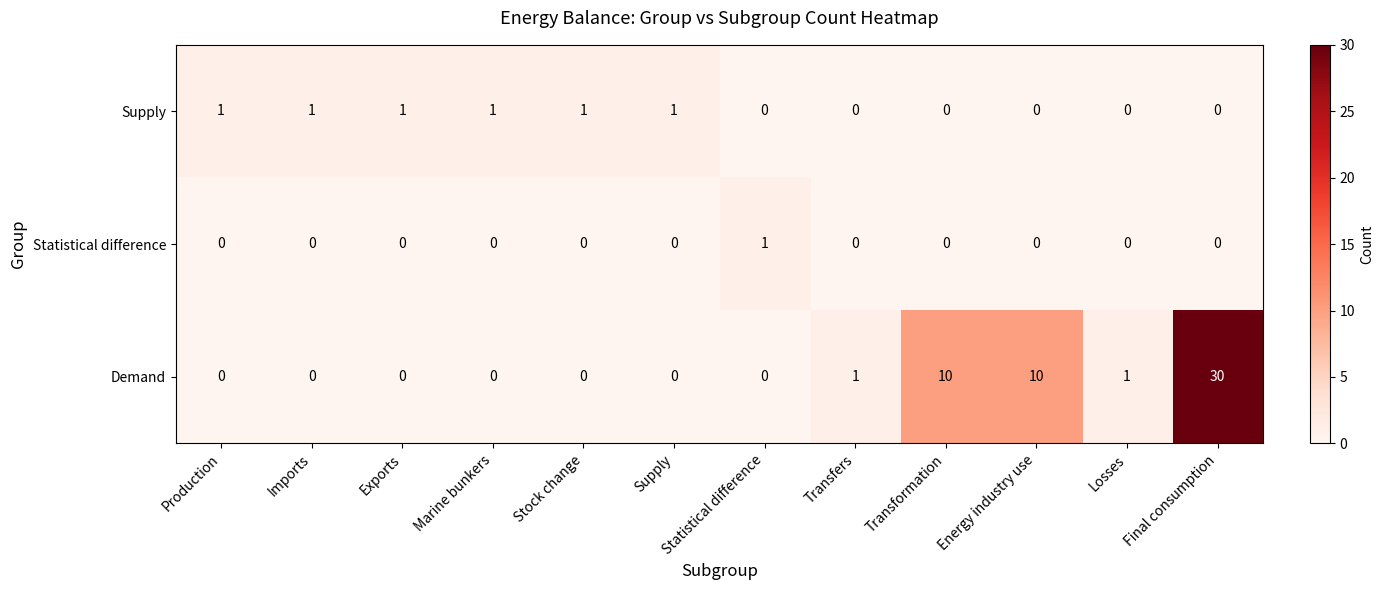

How many data points in Statistical difference are above 0?

1